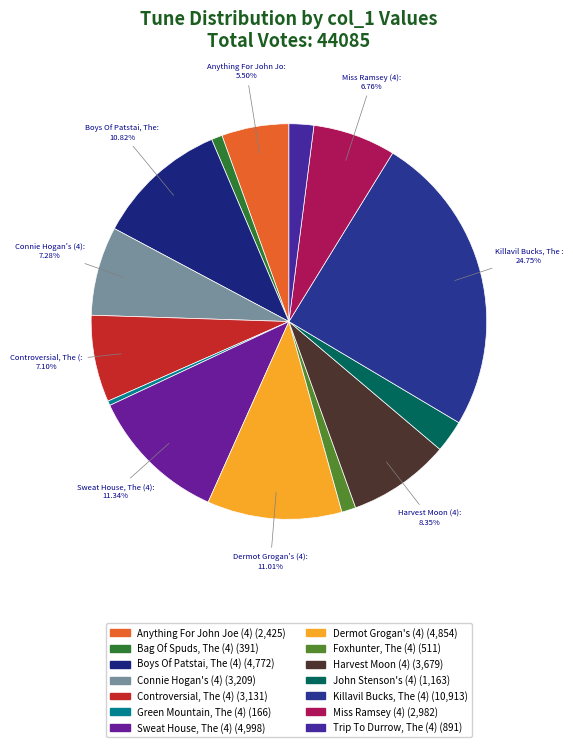

Which slice is the largest?

Killavil Bucks, The (4)